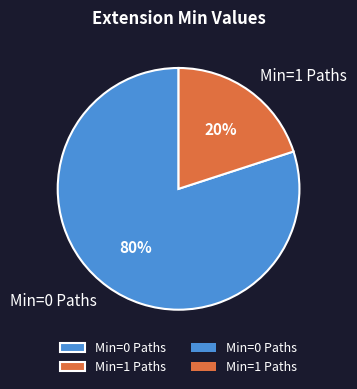

How many slices are in this pie chart?

2